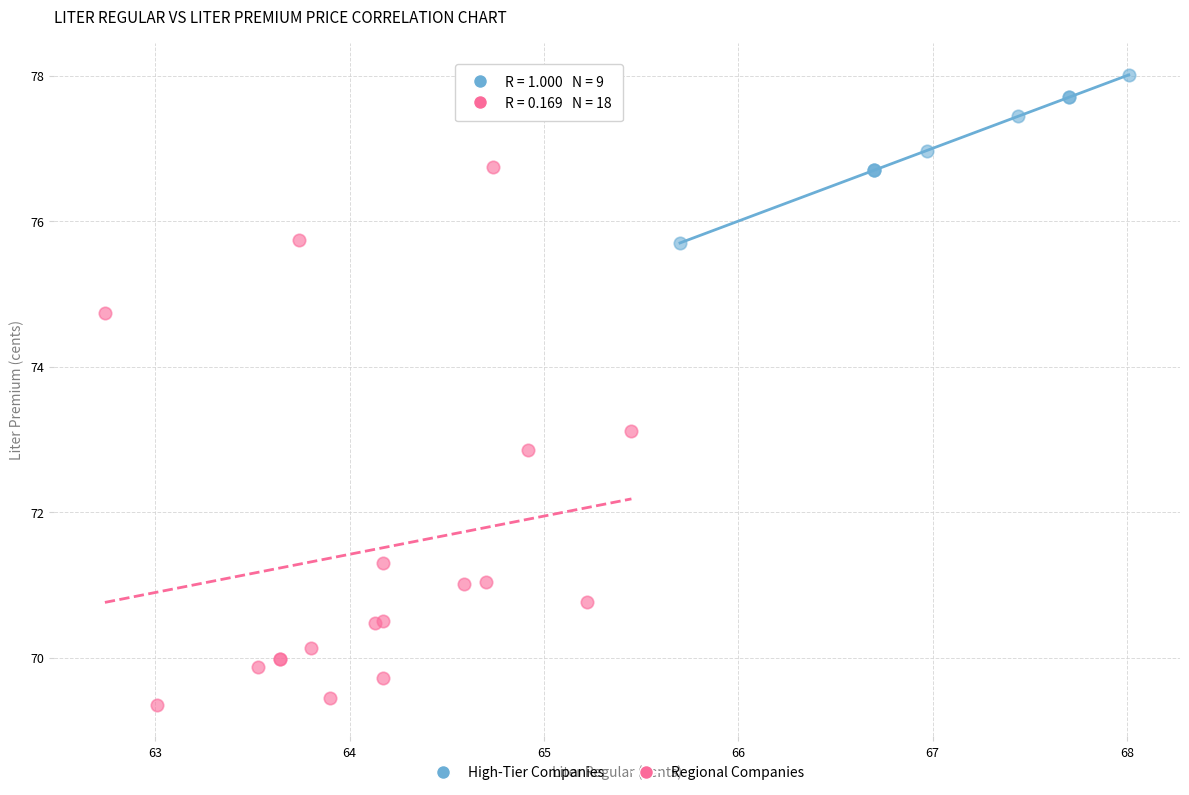

Which series has the widest spread of Y values?

Regional Companies